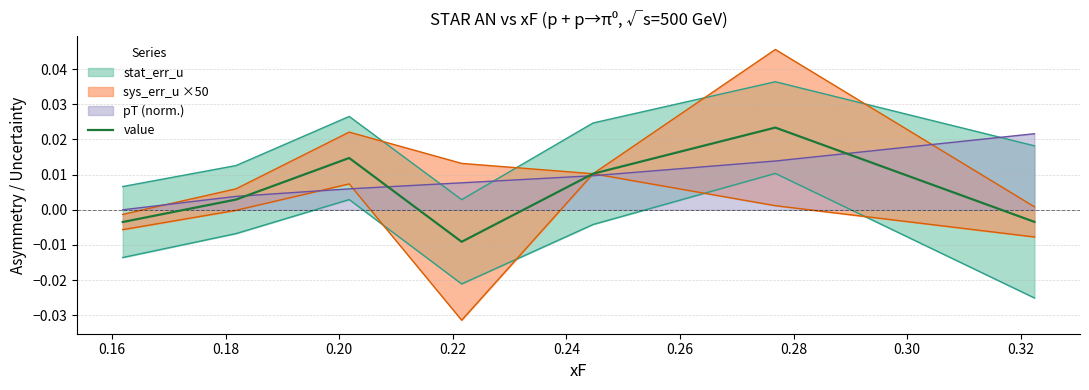

How many data points are above 0?

4